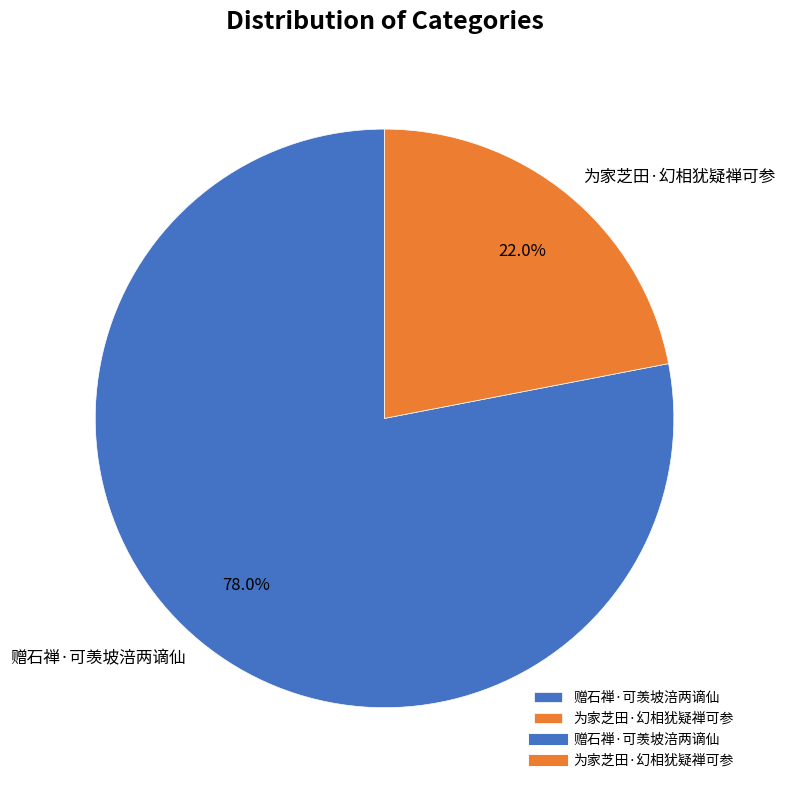

To the nearest percent, what is the average slice percentage?

50%